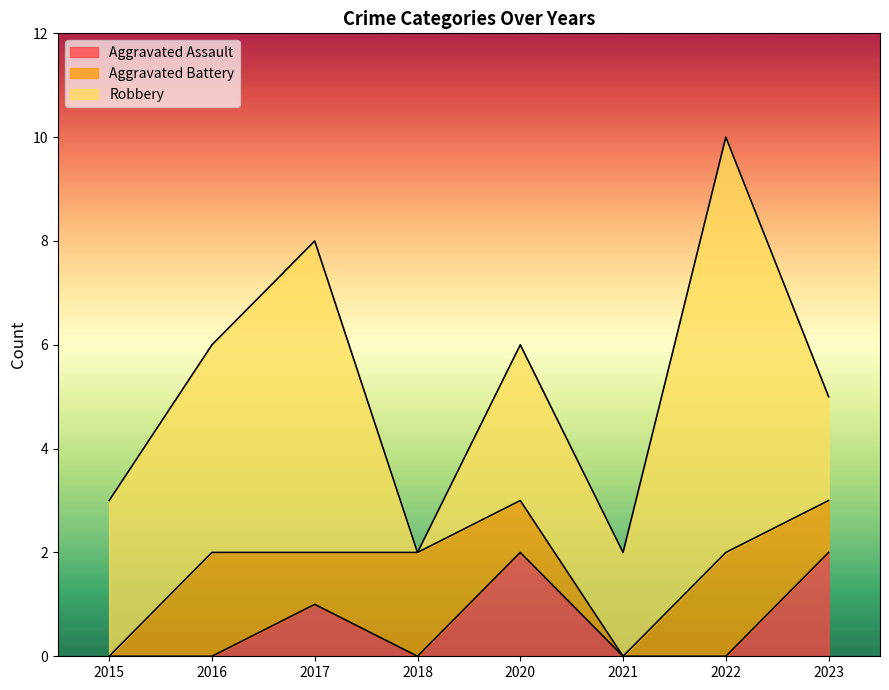

Which category has the highest value in the Aggravated Battery series?

2016